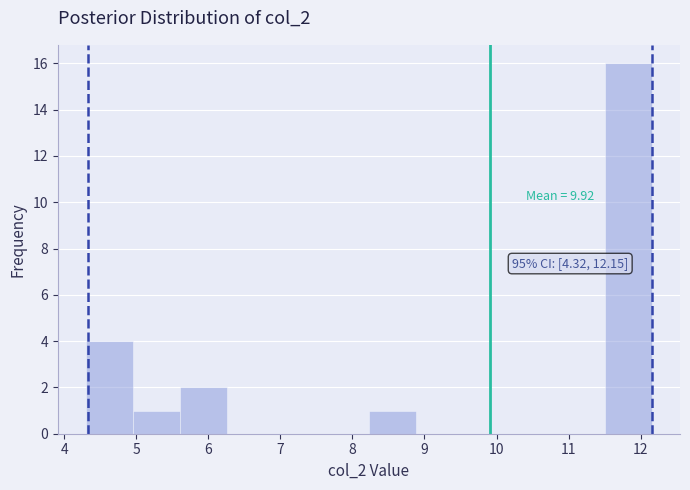

Over which range of the x-axis is the bar tallest?

11.5 to 12.2